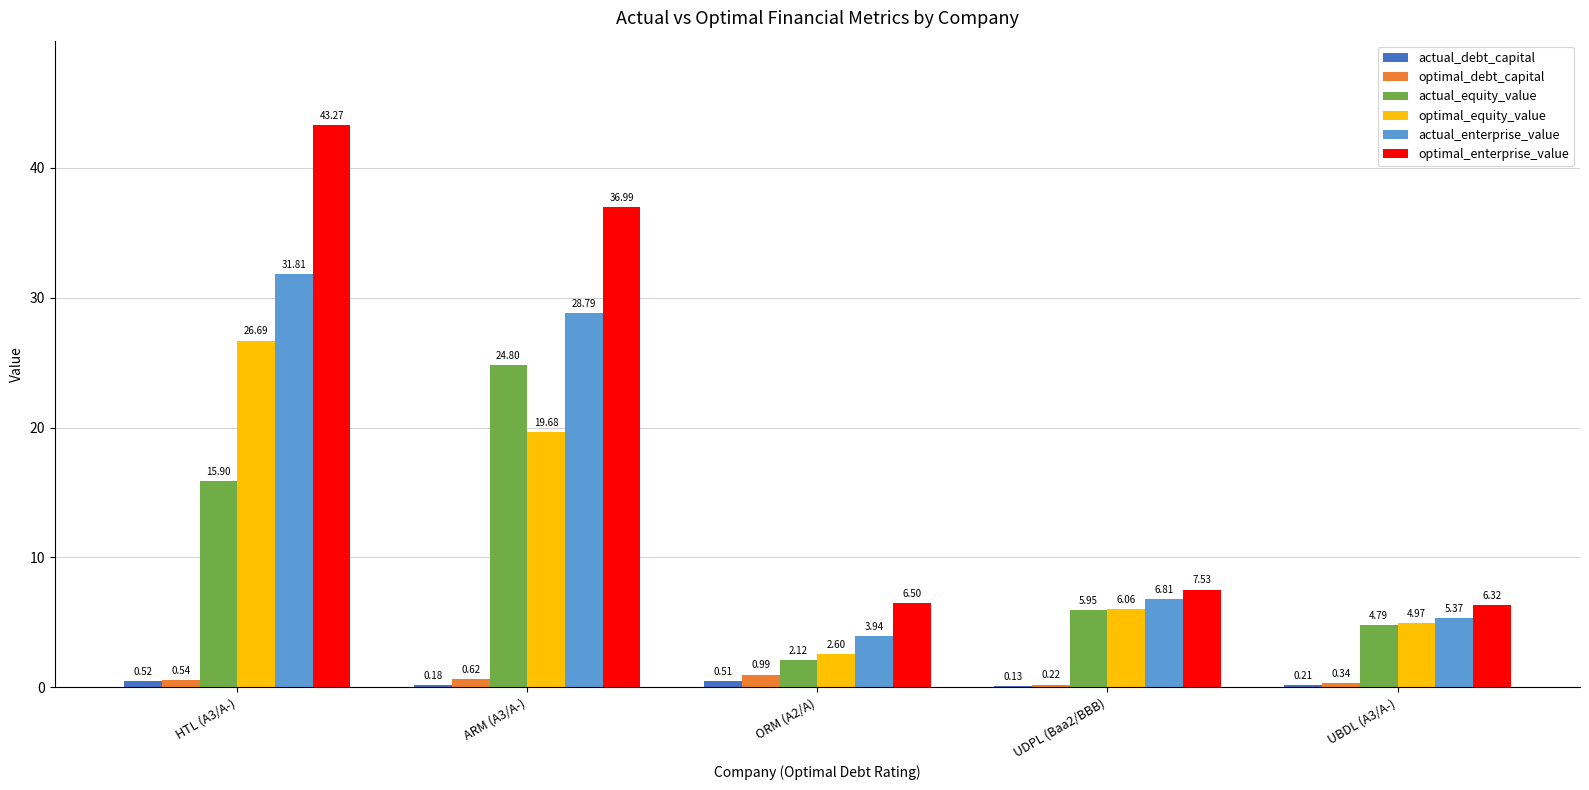

At which label is optimal_enterprise_value closest to 24?

ARM (A3/A-)